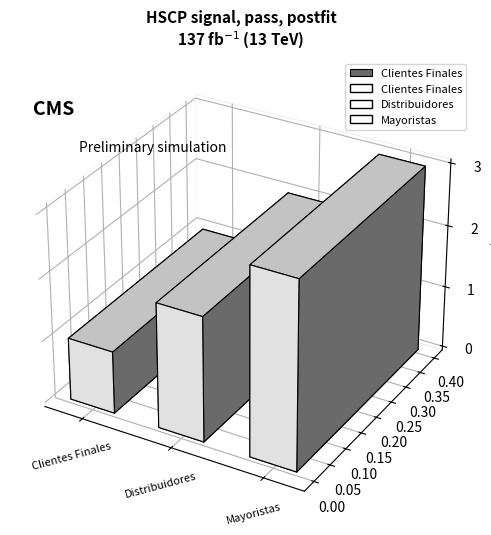

Which has a higher value, Distribuidores or Mayoristas?

Mayoristas